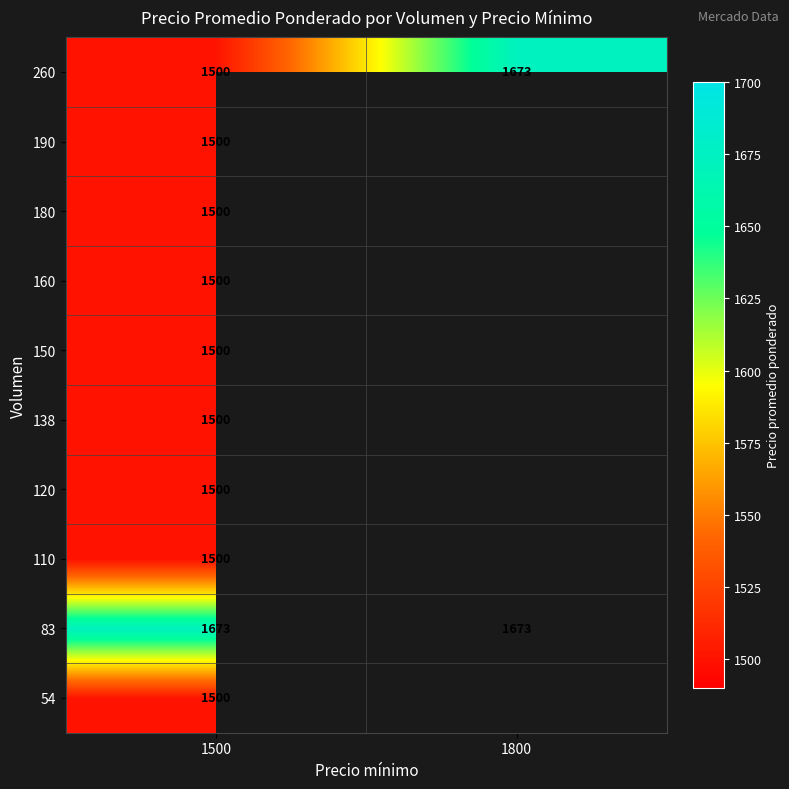

What is the total value across all series at 1500?

15173